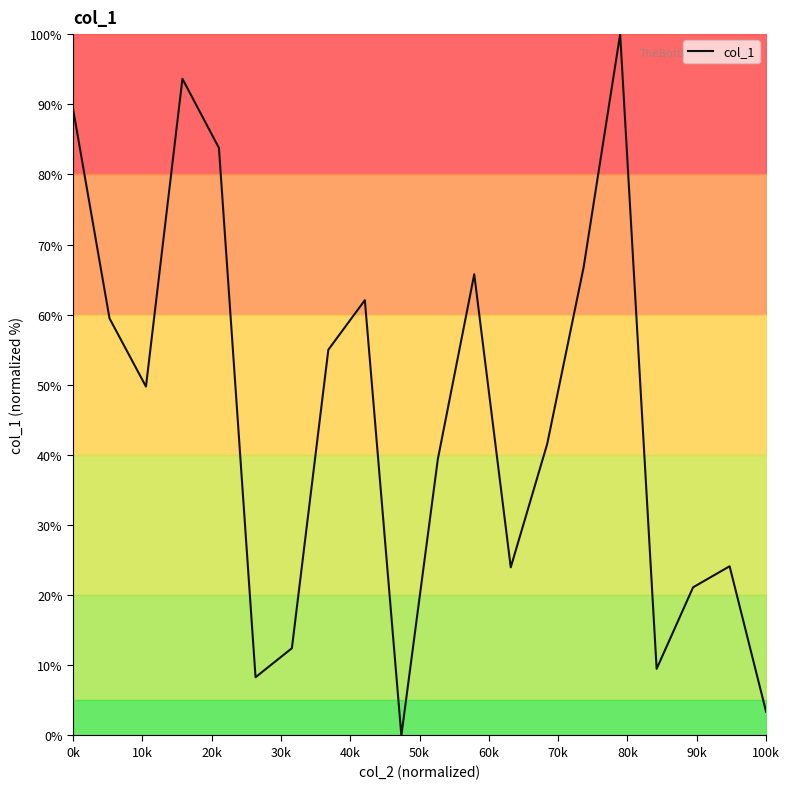

What is the greatest value displayed?

100.0